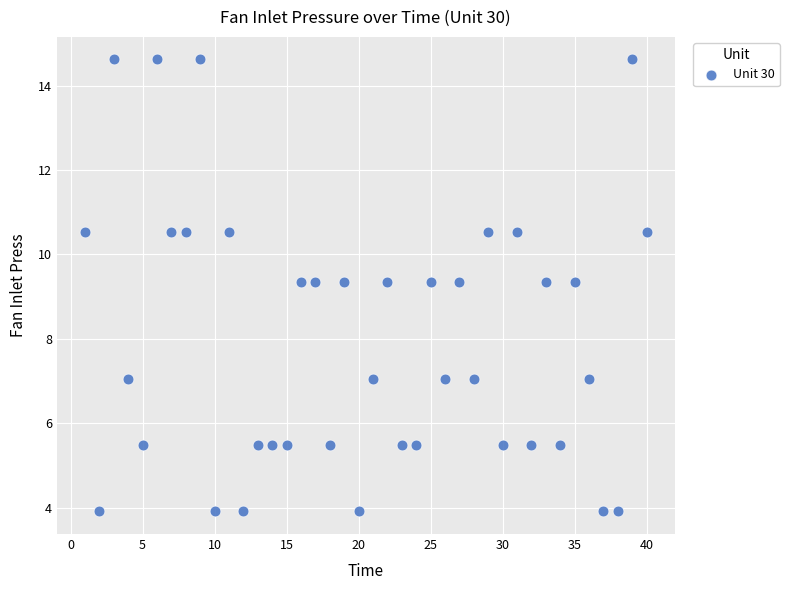

What is the range of Y values (max minus min)?

10.7